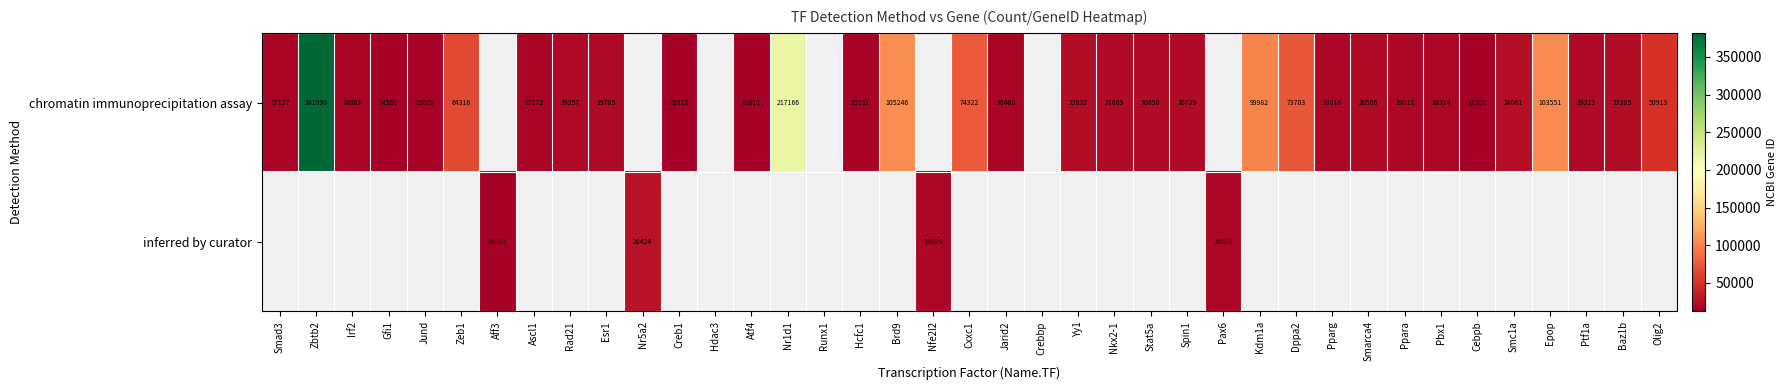

The chromatin immunoprecipitation assay series shows 4270 at Ptf1a. True or false?

False